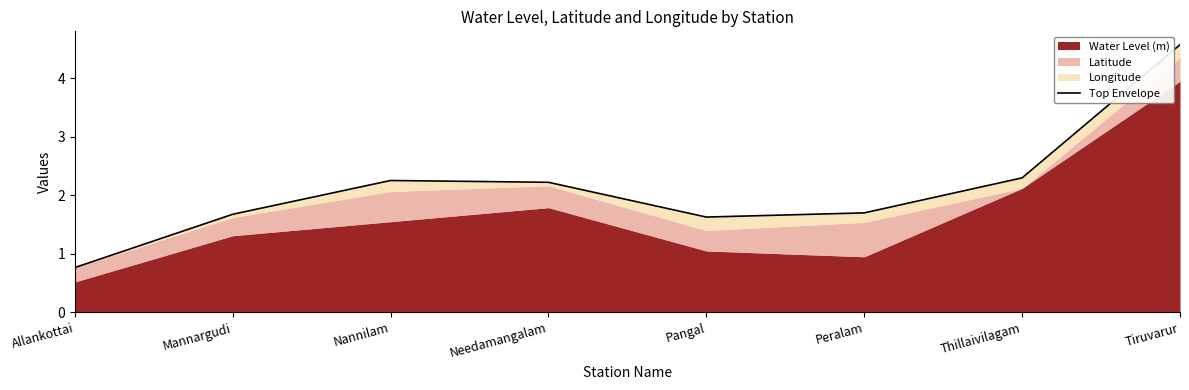

At which label is the value closest to 2?

Needamangalam